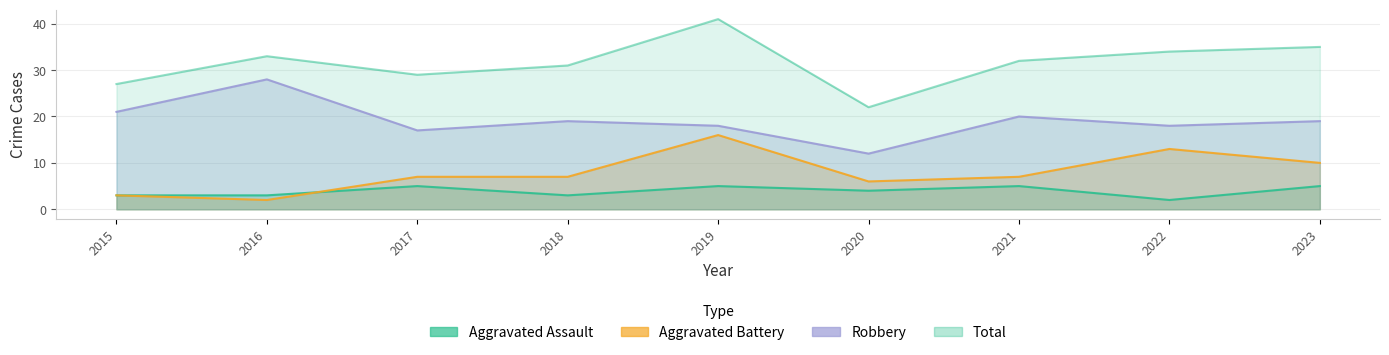

Is the value of Total at 2017 greater than the value of Aggravated Battery at 2015?

Yes